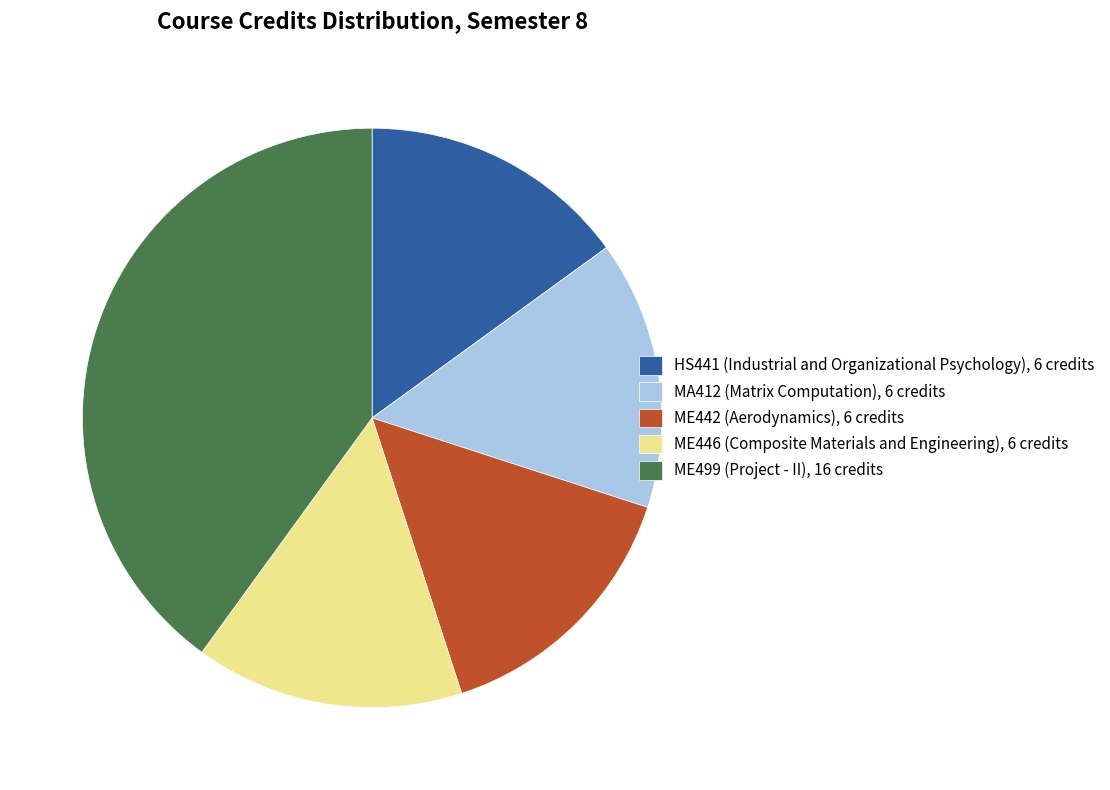

Combined, do ME446 and HS441 account for over 50%?

No